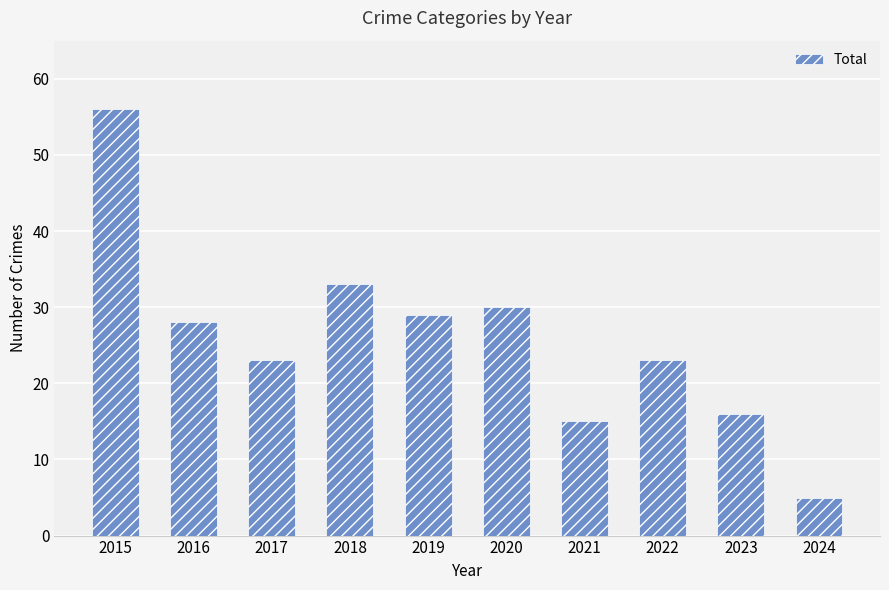

At which label is the value closest to 30?

2020